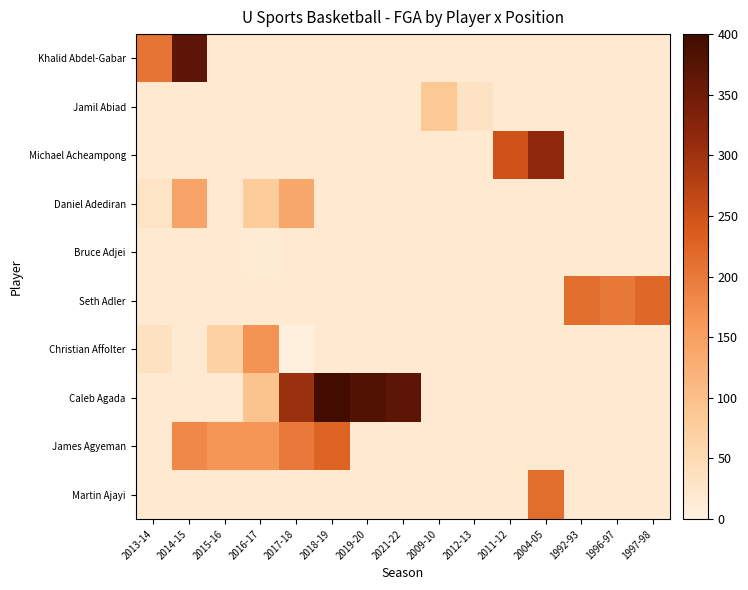

What is the smallest value displayed?

5.0